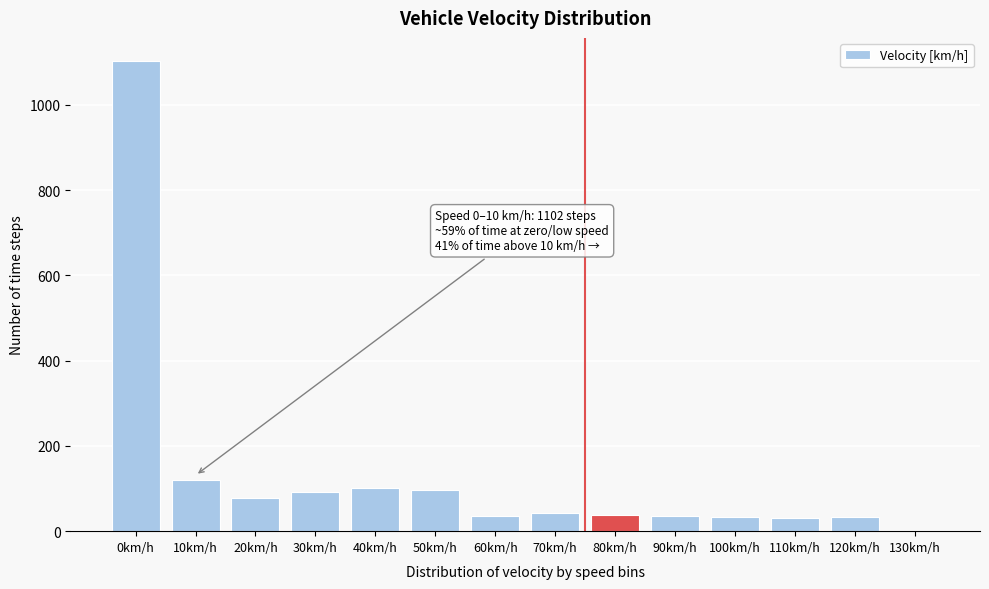

What is the maximum value shown in the chart?

1102